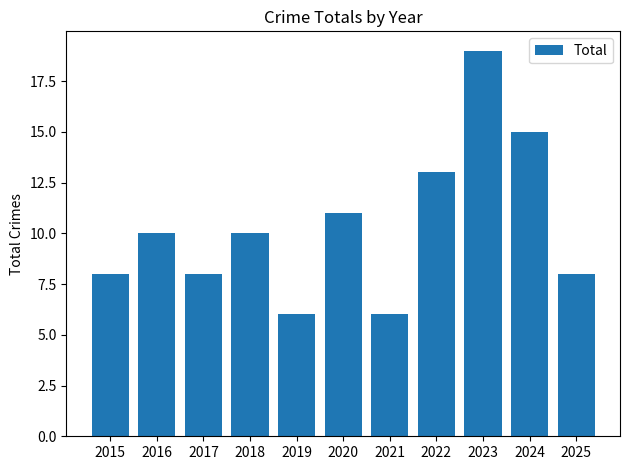

What is the average value?

10